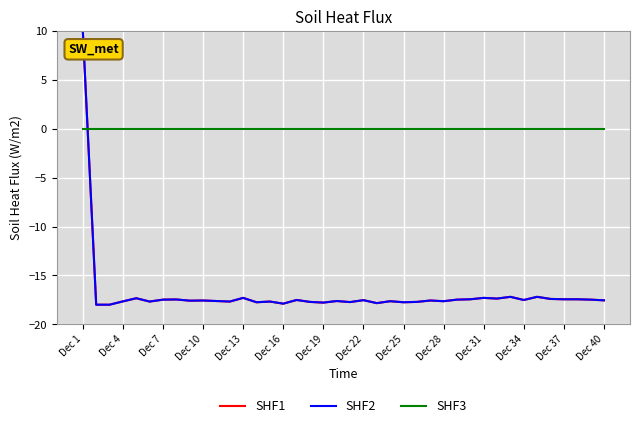

True or false: SHF2 and SHF3 cross at least once.

True